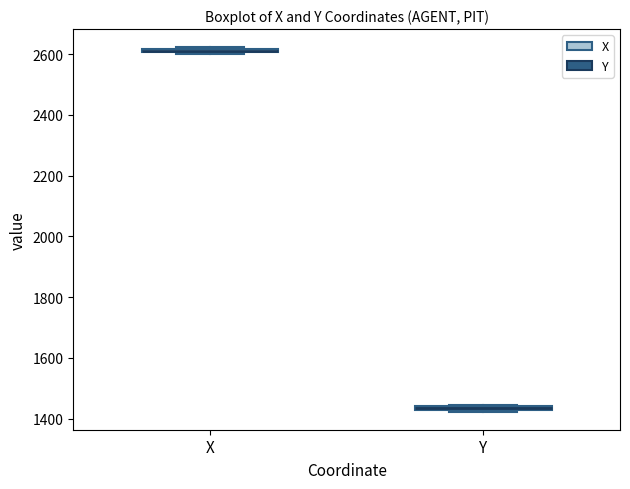

Where is the lower edge of the box for X on the y-axis? The values are not printed on the chart, so give them approximately, as read against the axis.

2600